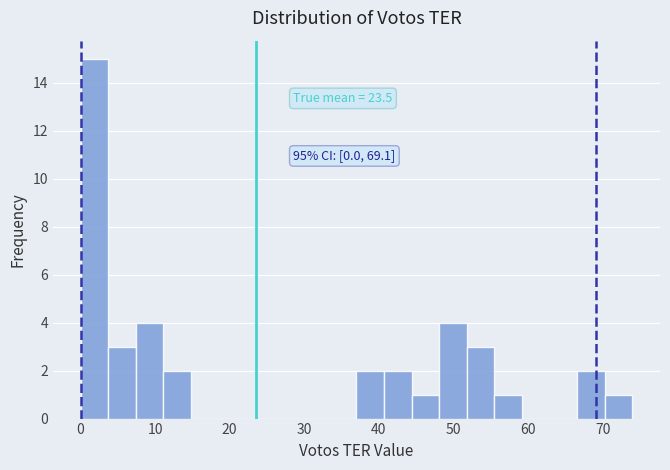

Read against the x-axis, roughly where is the centre of the tallest bar?

2